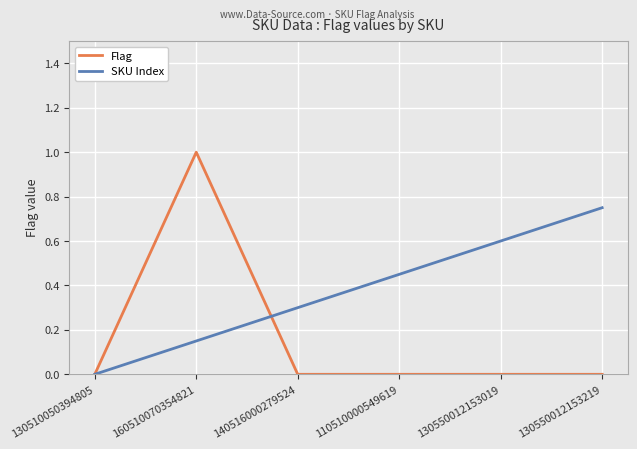

What is the difference between the maximum and minimum values in the Flag series?

1.0